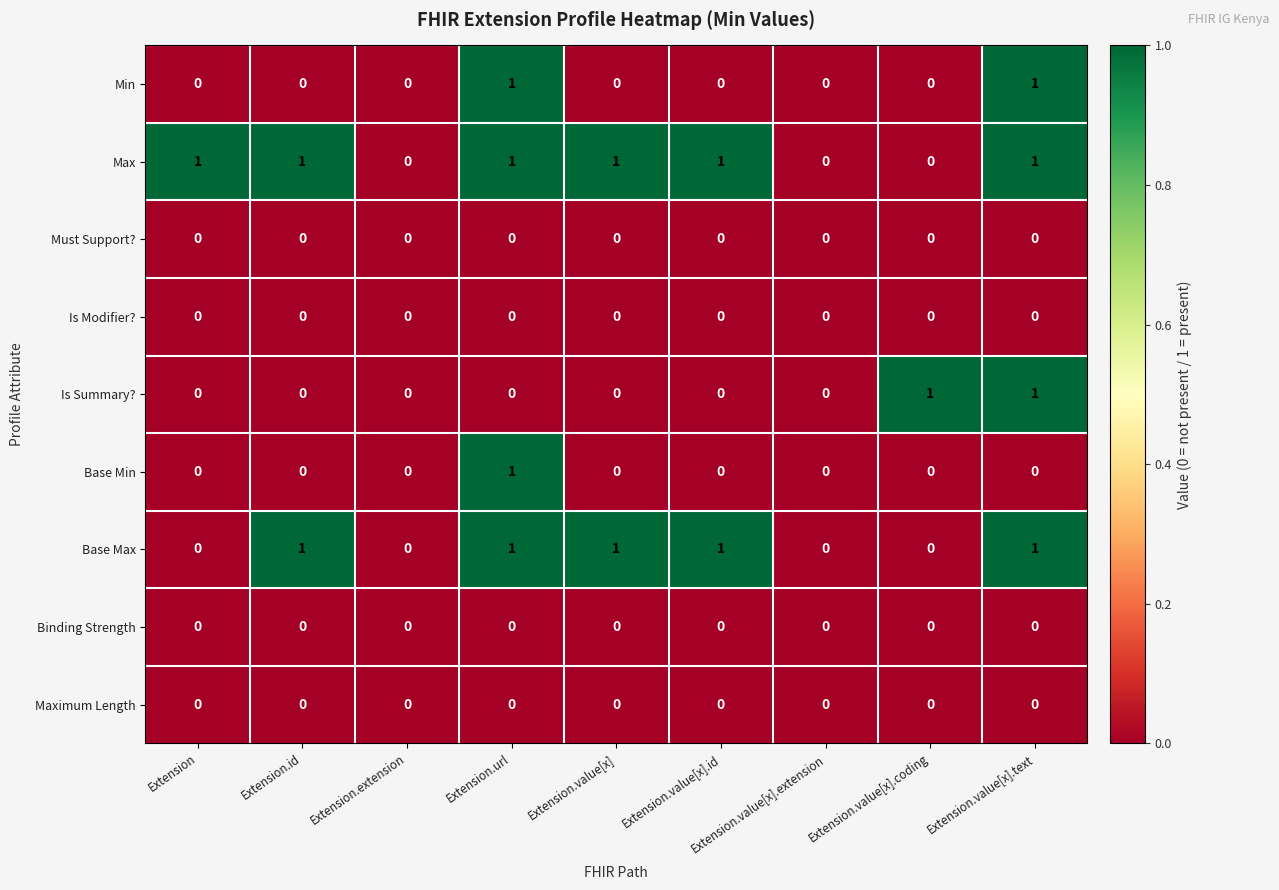

How many values in the Base Max series are below 1?

4